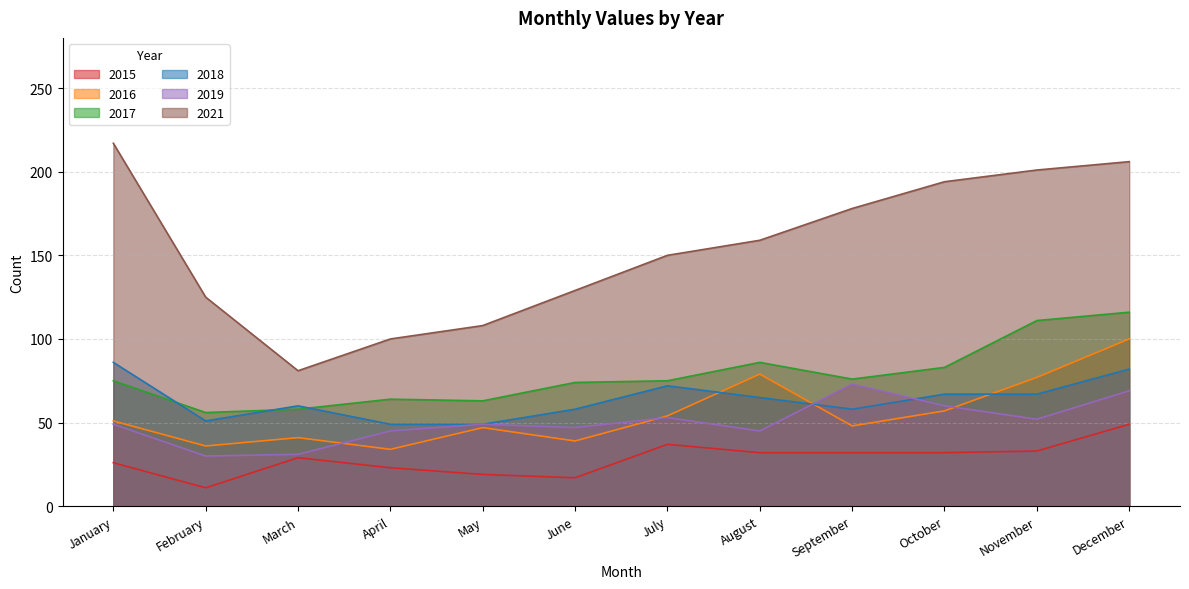

True or false: 2021 and 2017 cross at least once.

False